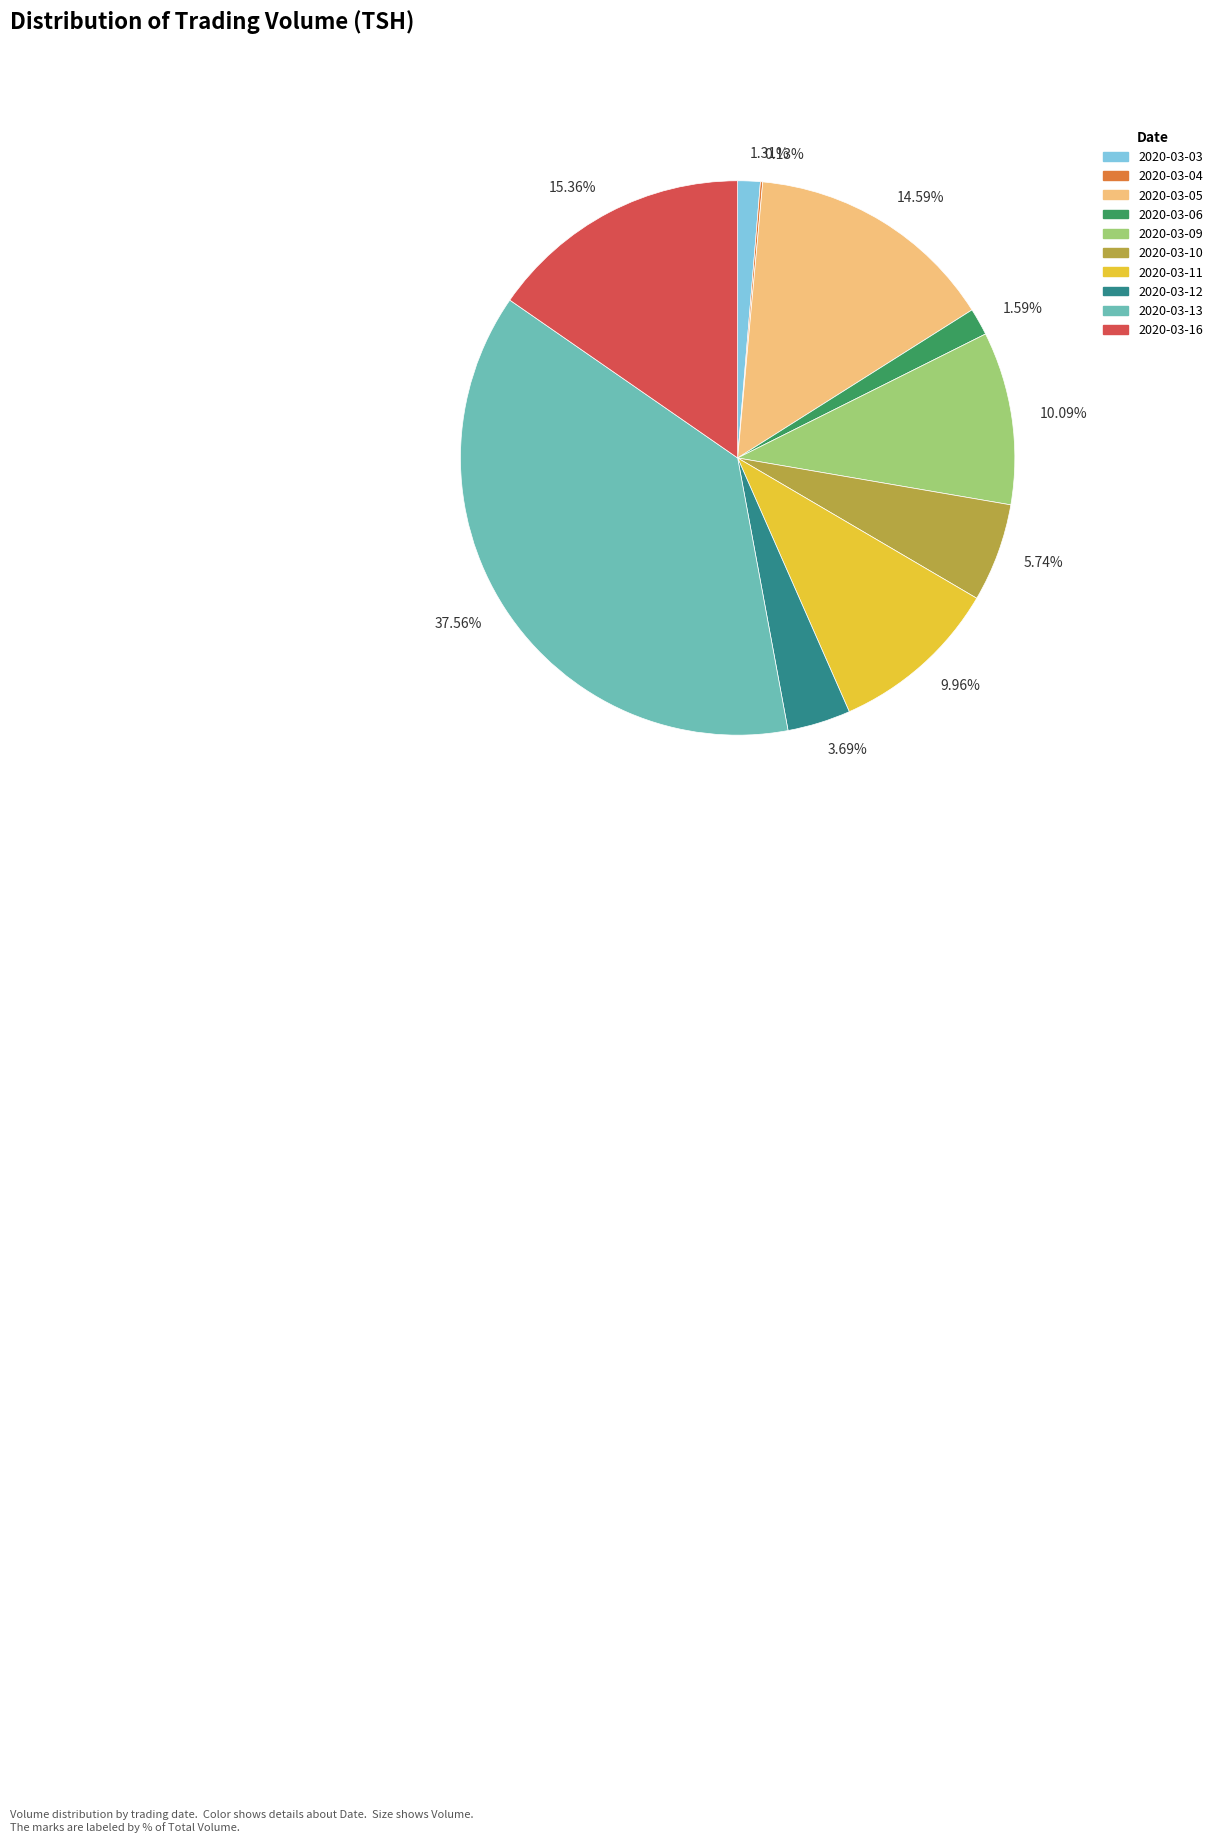

Is there any slice that represents more than half of the pie?

No